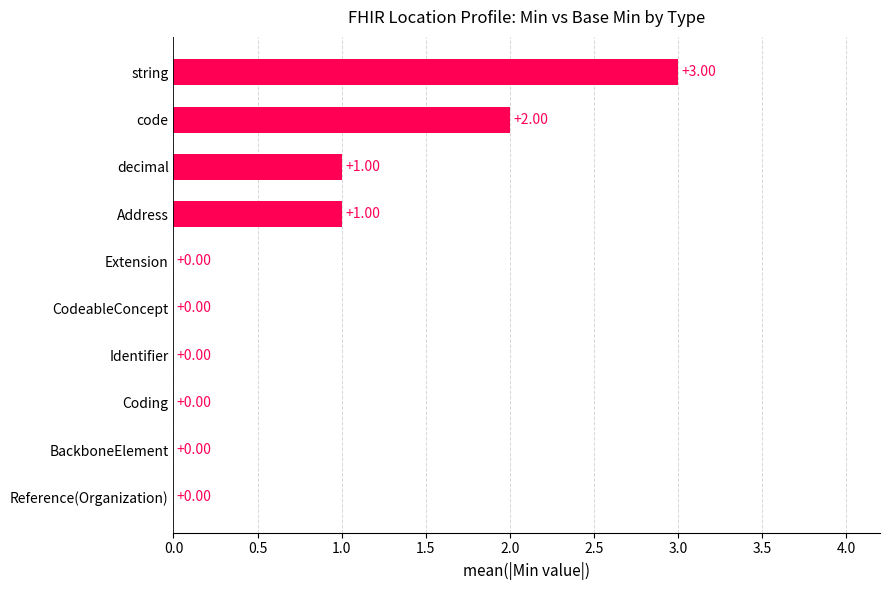

Approximately how many times larger is the value at code compared to string?

0.7